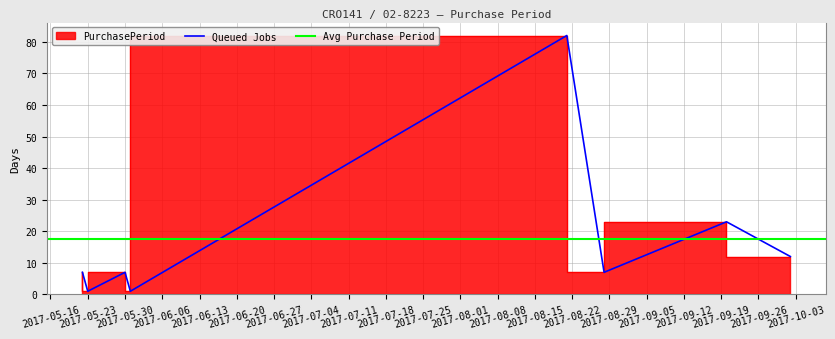

Reading right to left, transcribe all the data shown in this chart.

2017-10-02=12	2017-09-20=23	2017-08-28=7	2017-08-21=82	2017-05-31=1	2017-05-30=7	2017-05-23=1	2017-05-22=7